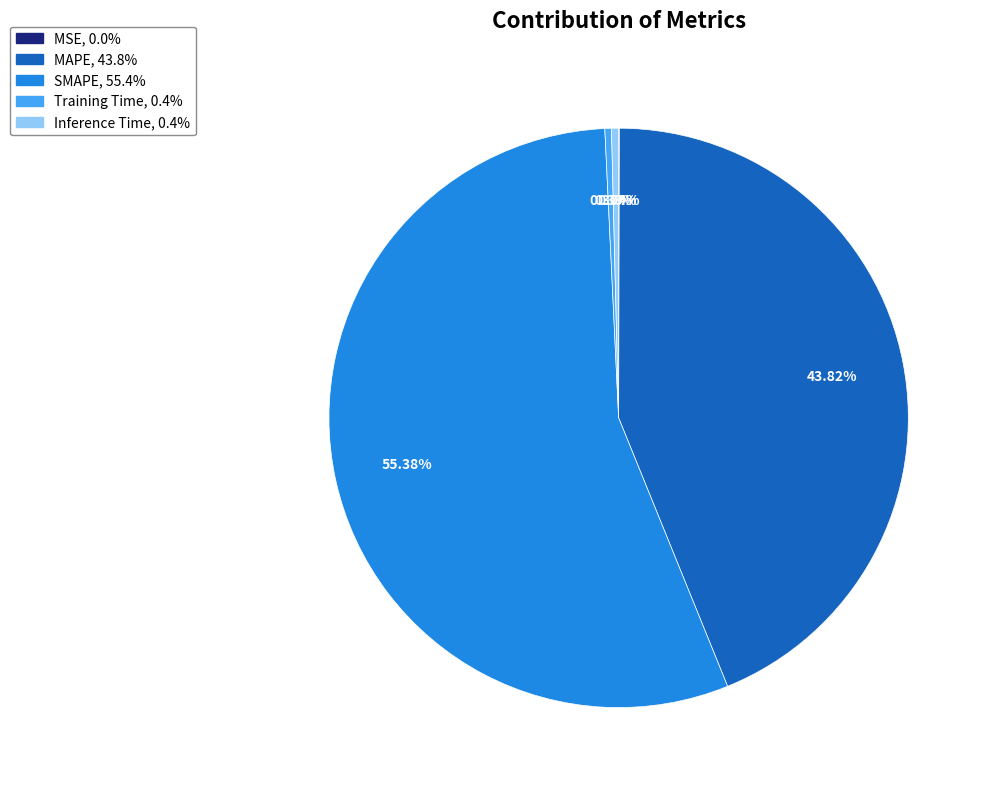

Which has a higher value, Inference Time or MAPE?

MAPE